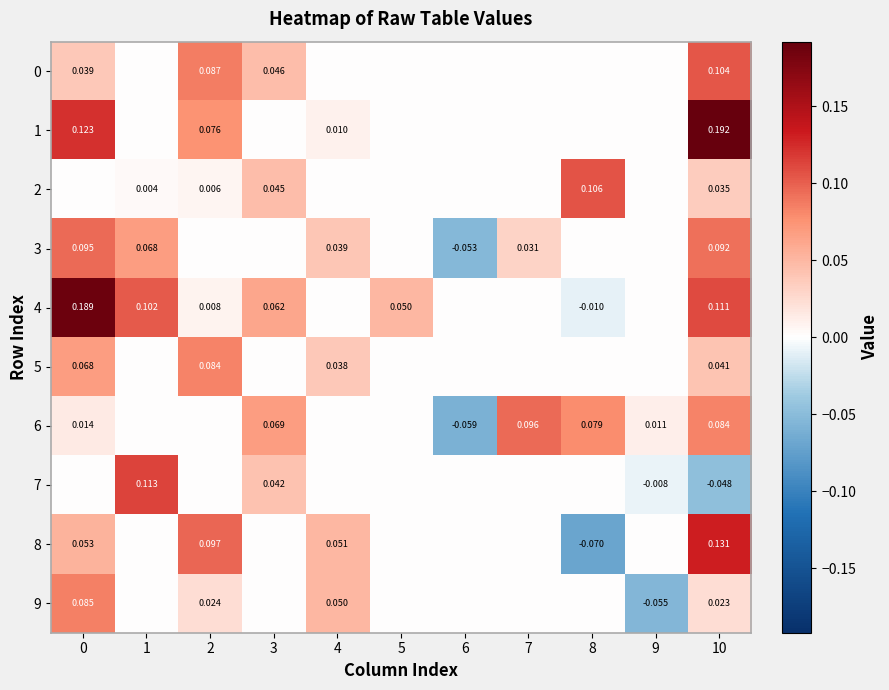

Rank the series by their maximum value, from lowest to highest.

5, 9, 3, 6, 0, 2, 7, 8, 4, 1